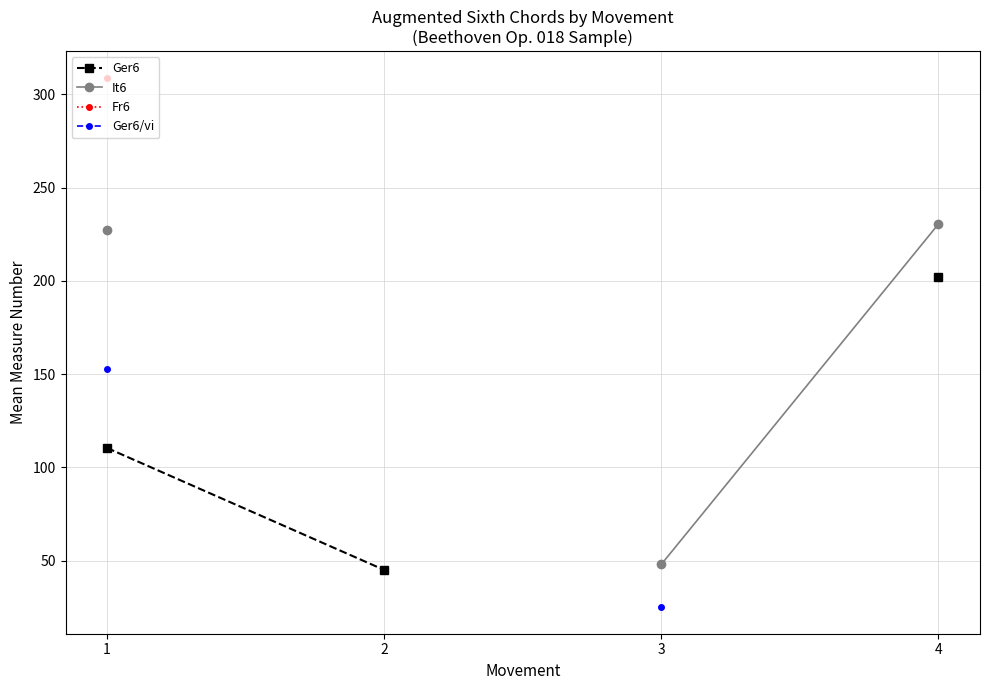

Read the Ger6/vi value at 3.

25.0